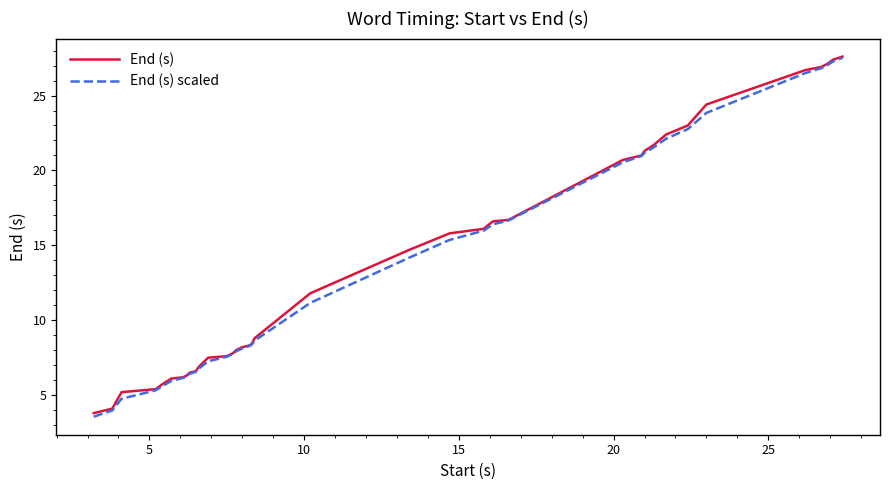

Which series has the widest spread of values?

End (s) scaled